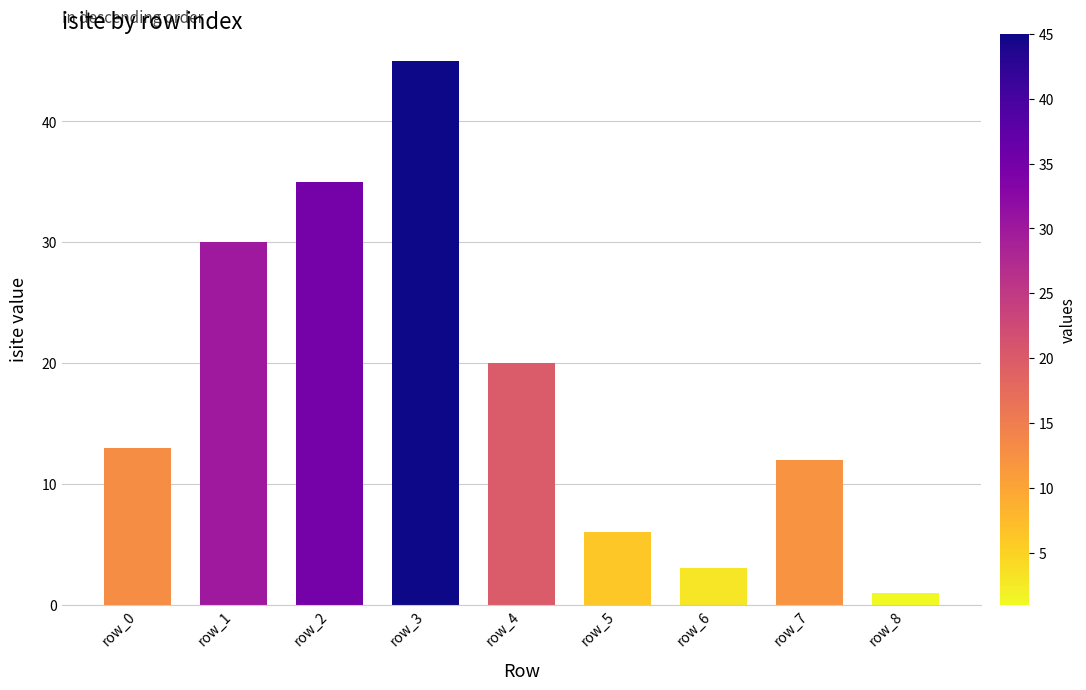

Read the value at row_7.

12